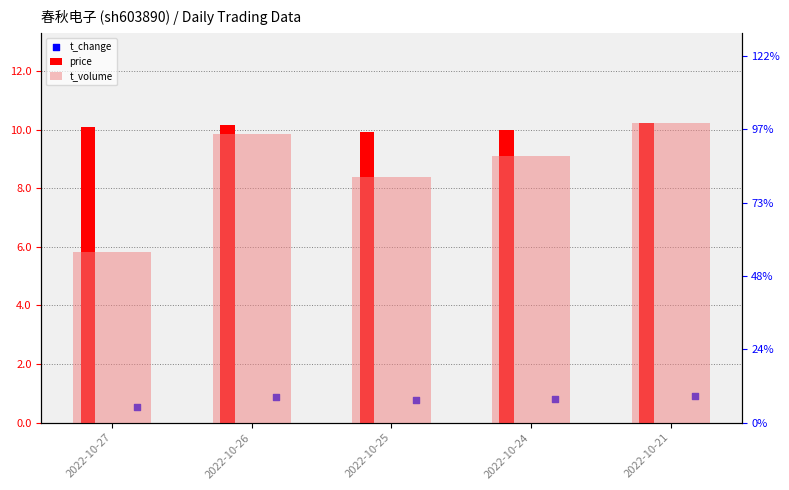

Which series contains the lowest Y value?

t_change